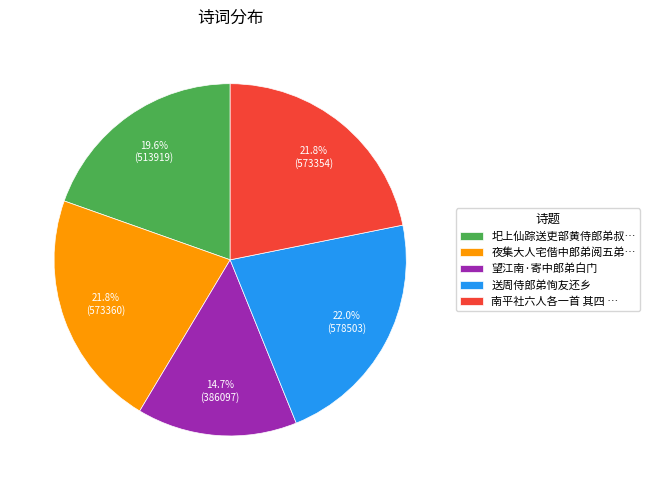

Is there any slice that represents more than half of the pie?

No